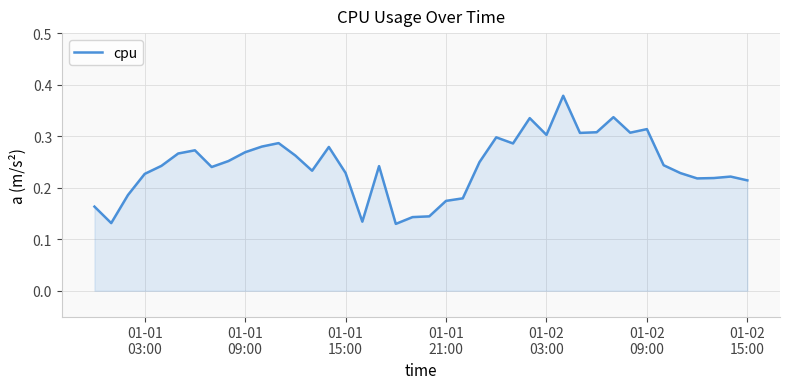

What is the value of the 22nd point from the left?

0.2